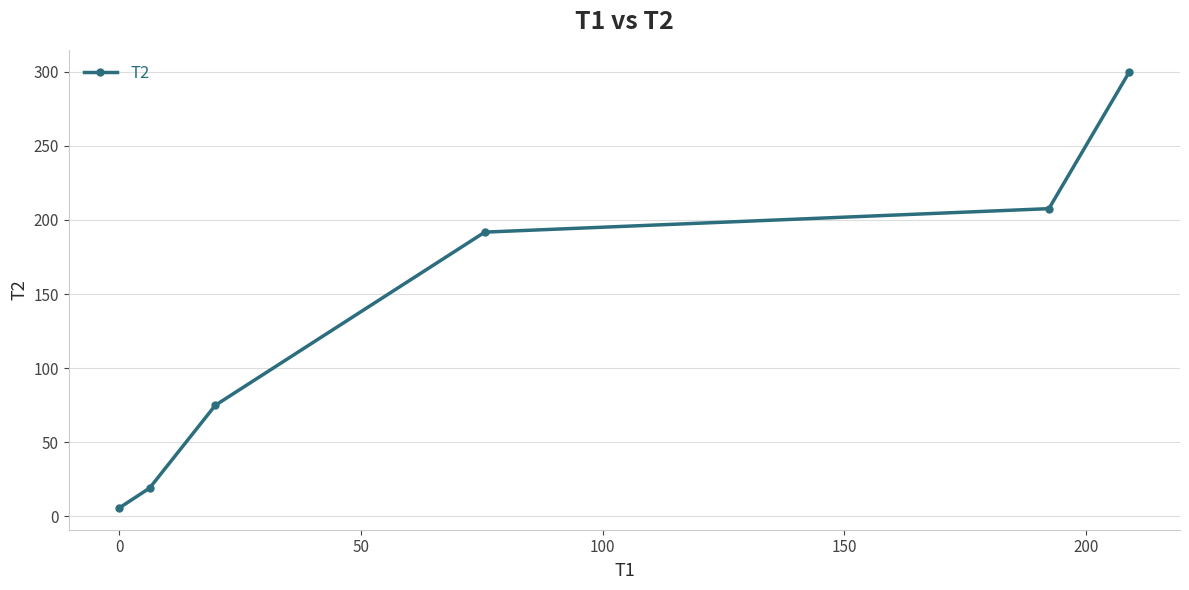

Is this an area chart (filled region under the line)?

No